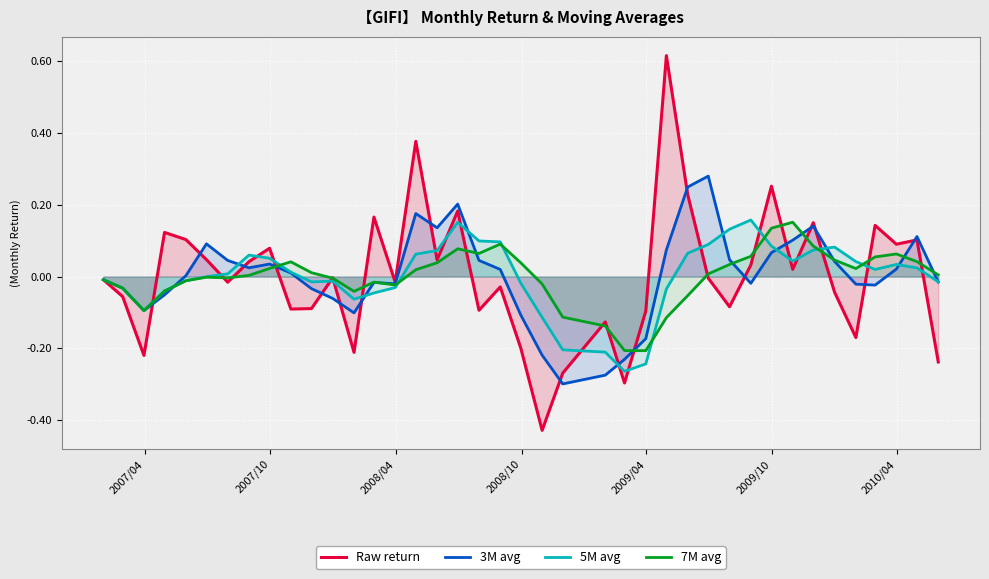

How many series are shown in this chart?

4